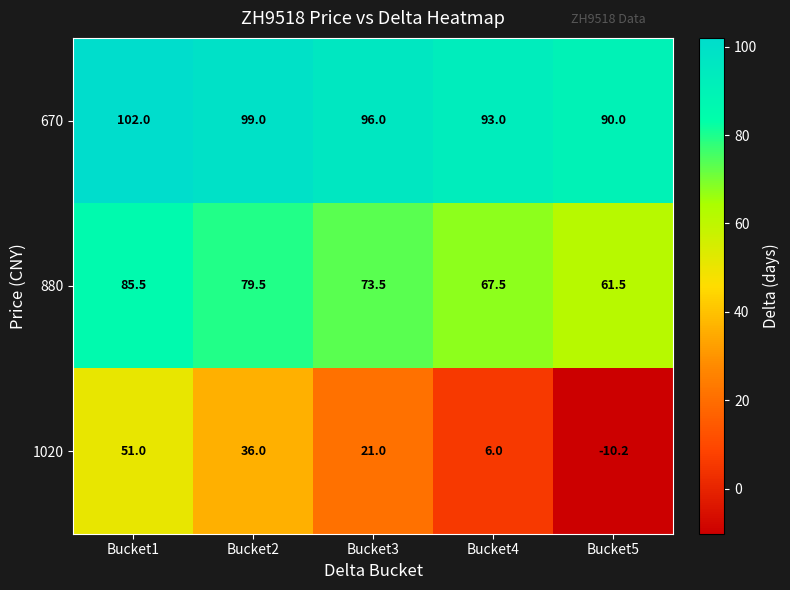

What is the sum of the 880 values at Bucket3 and Bucket1?

159.0